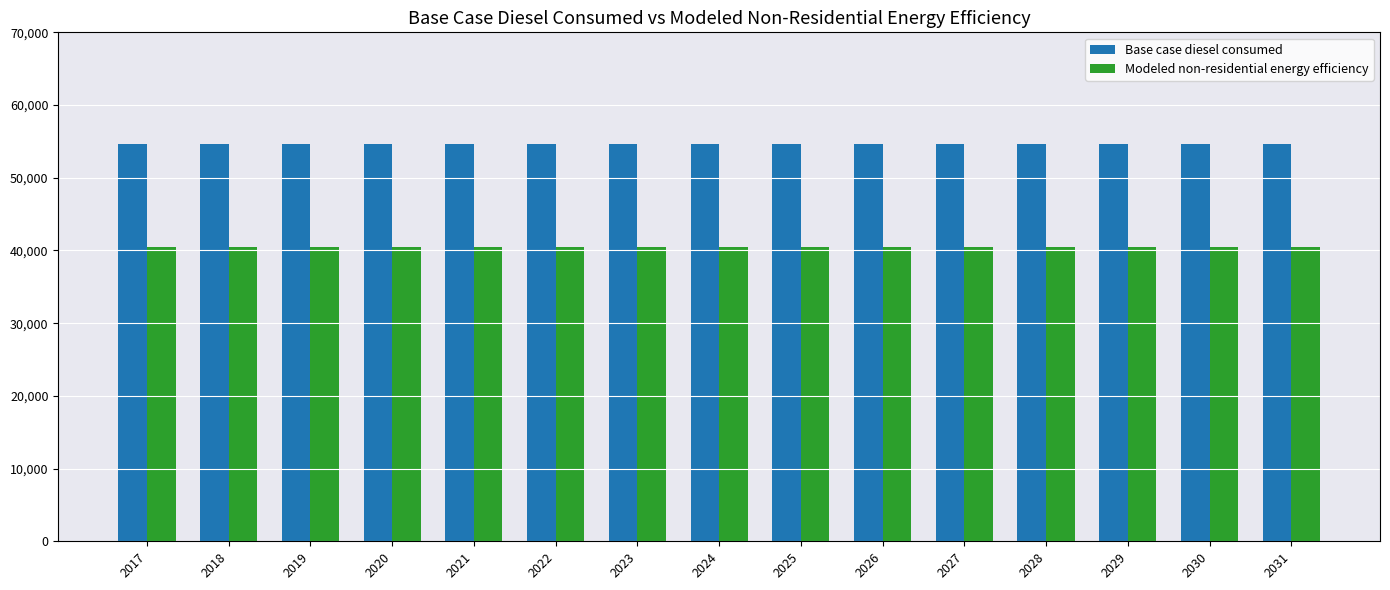

What is the average value of the Base case diesel consumed series?

54644.9